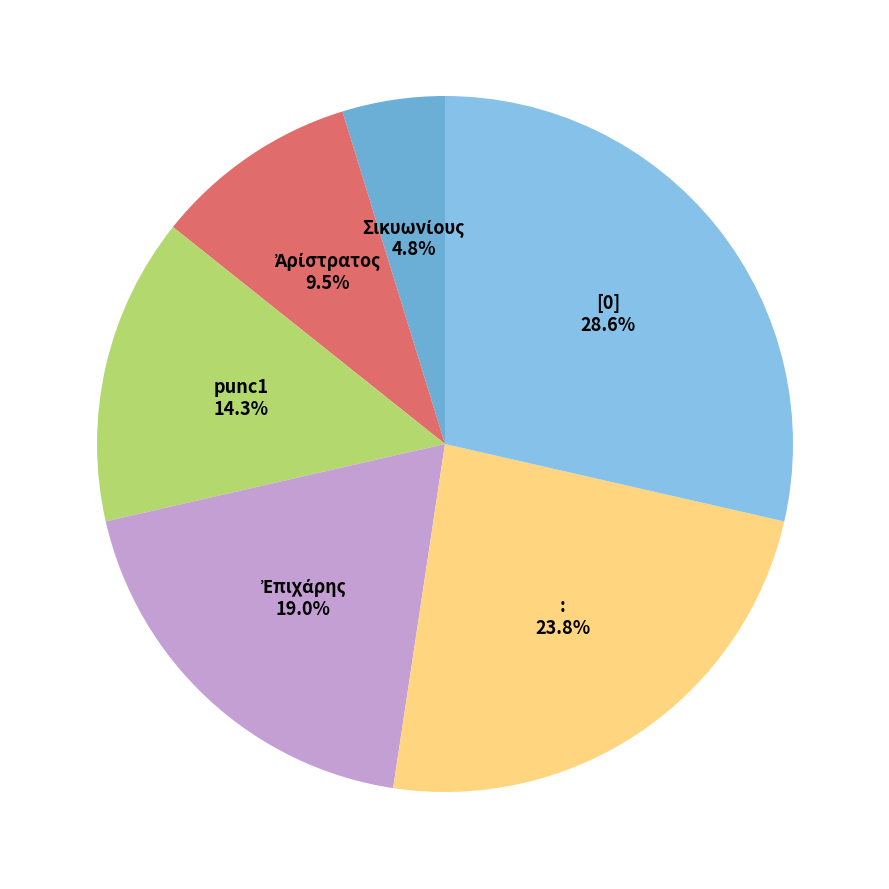

What percentage do punc1 and [0] together represent?

42.9%